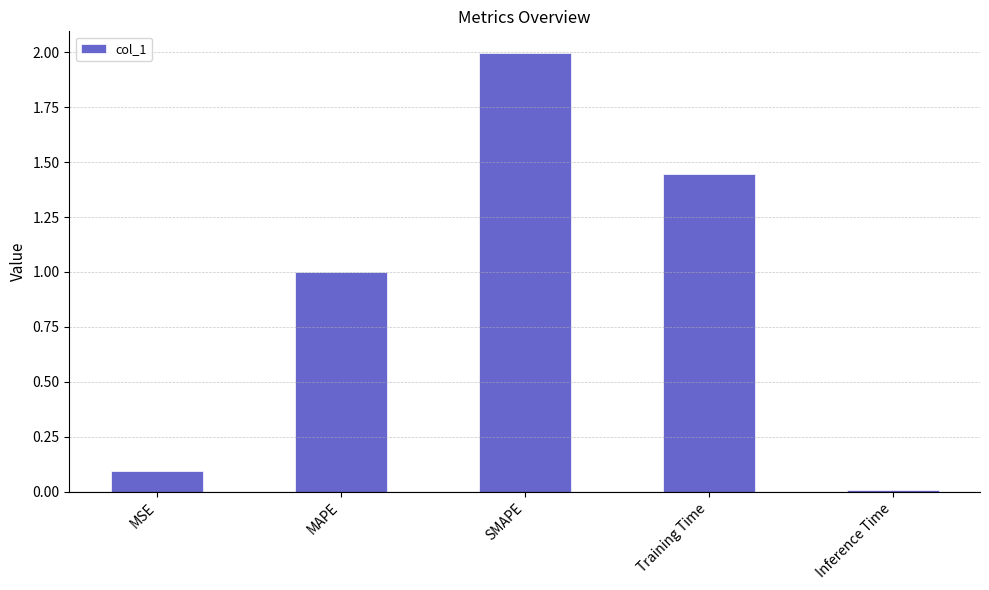

What is the sum of all values?

4.5